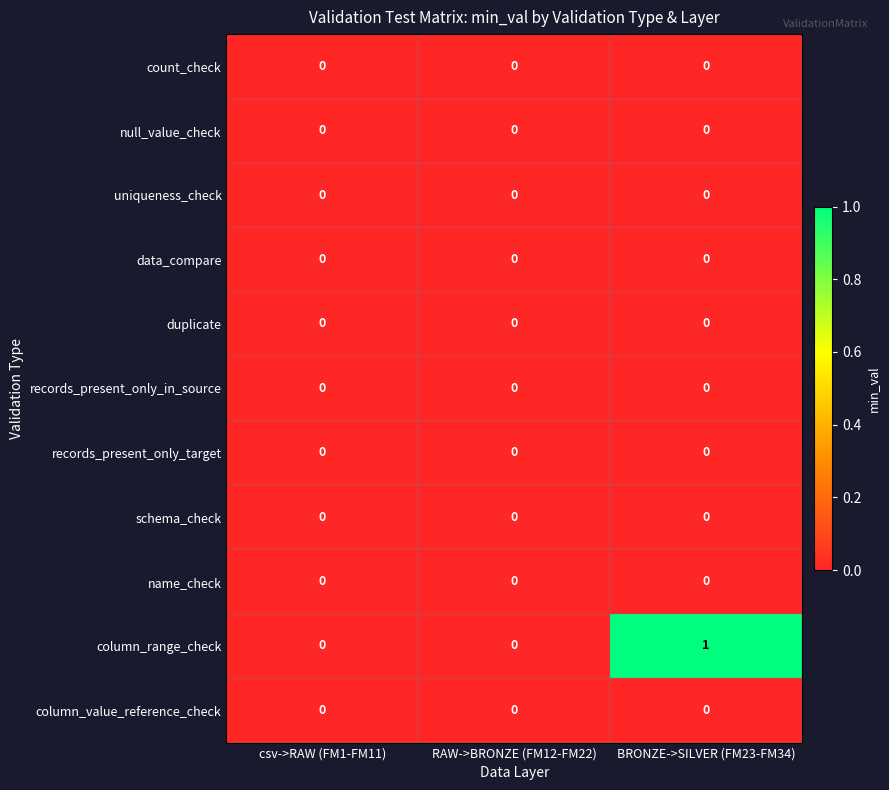

True or false: records_present_only_target has a value of 0 at RAW->BRONZE (FM12-FM22).

True